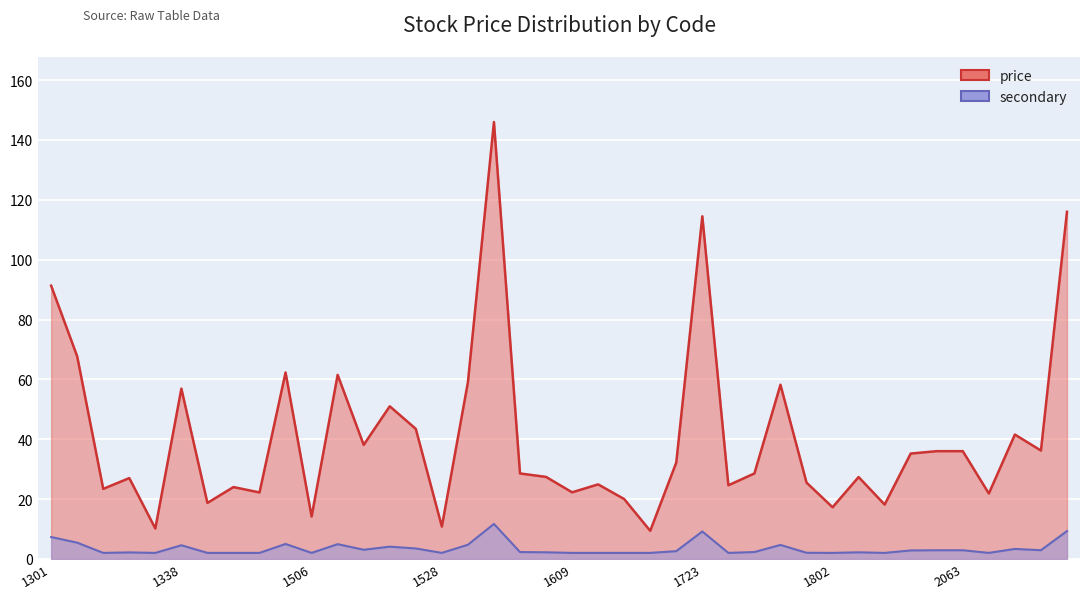

Which has a higher value, 39 or 10?

39